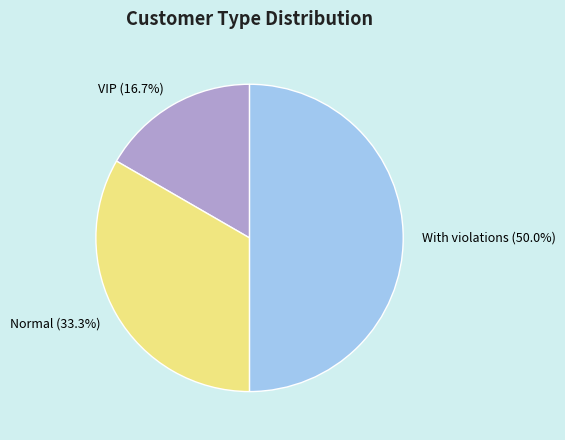

Rank the categories by value from highest to lowest.

With violations, Normal, VIP